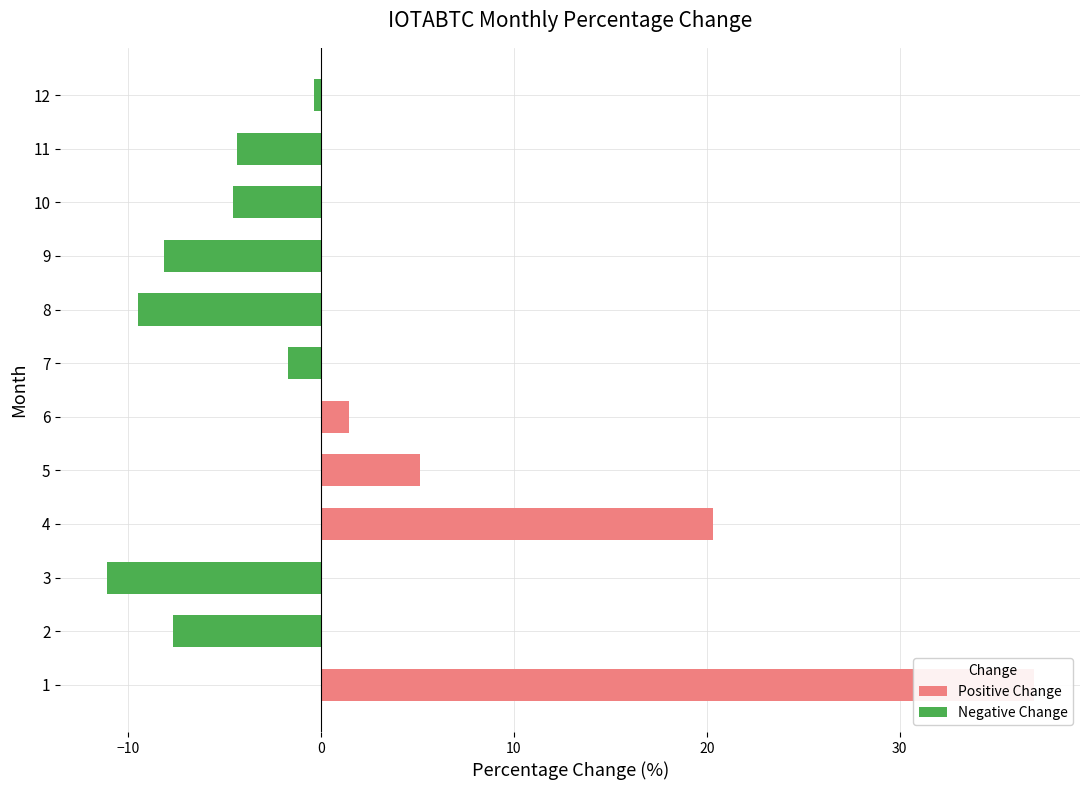

What is the difference between the maximum and second lowest values in the Negative Change series?

9.5